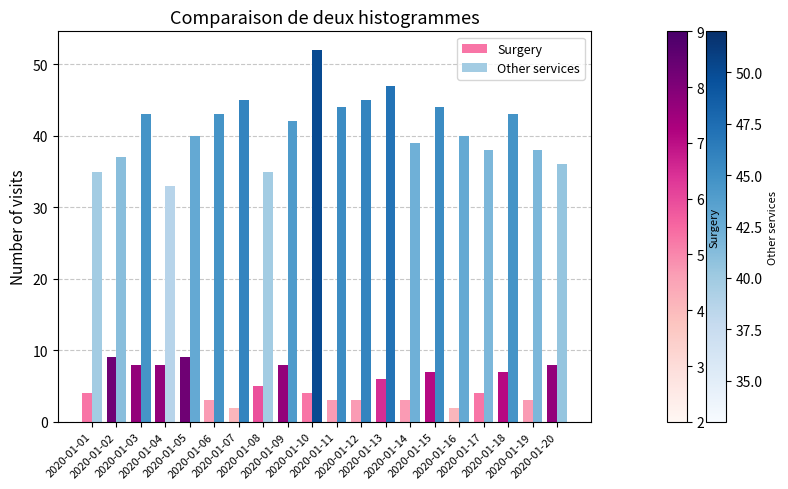

Reading right to left, transcribe all the data shown in this chart.

Surgery: 2020-01-20=8	2020-01-19=3	2020-01-18=7	2020-01-17=4	2020-01-16=2	2020-01-15=7	2020-01-14=3	2020-01-13=6	2020-01-12=3	2020-01-11=3	2020-01-10=4	2020-01-09=8	2020-01-08=5	2020-01-07=2	2020-01-06=3	2020-01-05=9	2020-01-04=8	2020-01-03=8	2020-01-02=9	2020-01-01=4
Other services: 2020-01-20=36	2020-01-19=38	2020-01-18=43	2020-01-17=38	2020-01-16=40	2020-01-15=44	2020-01-14=39	2020-01-13=47	2020-01-12=45	2020-01-11=44	2020-01-10=52	2020-01-09=42	2020-01-08=35	2020-01-07=45	2020-01-06=43	2020-01-05=40	2020-01-04=33	2020-01-03=43	2020-01-02=37	2020-01-01=35